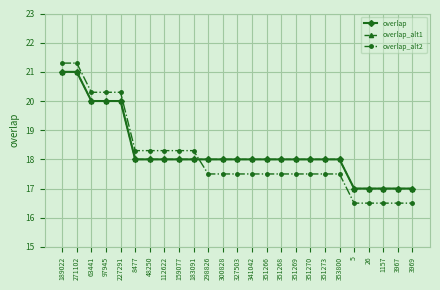

Where is overlap_alt2 nearest to the value 18?

8477